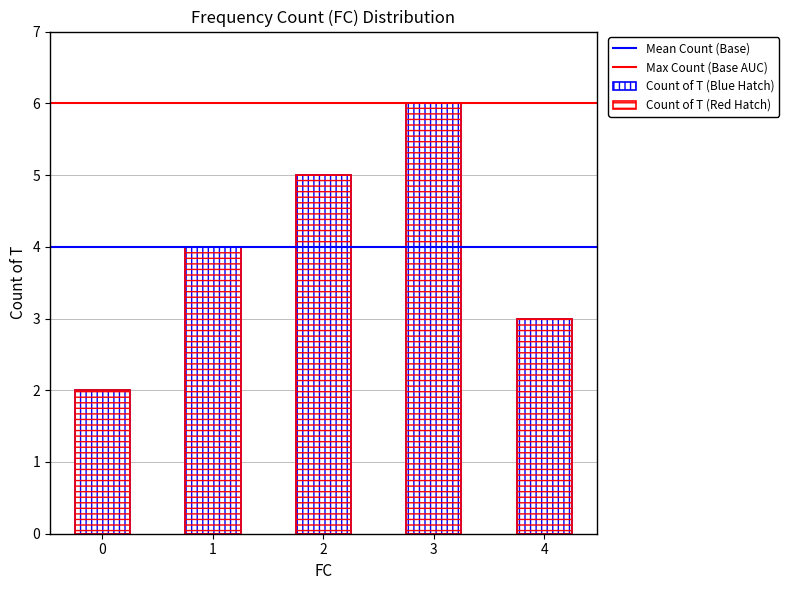

Reading left to right, transcribe all the data shown in this chart.

0=2	1=4	2=5	3=6	4=3